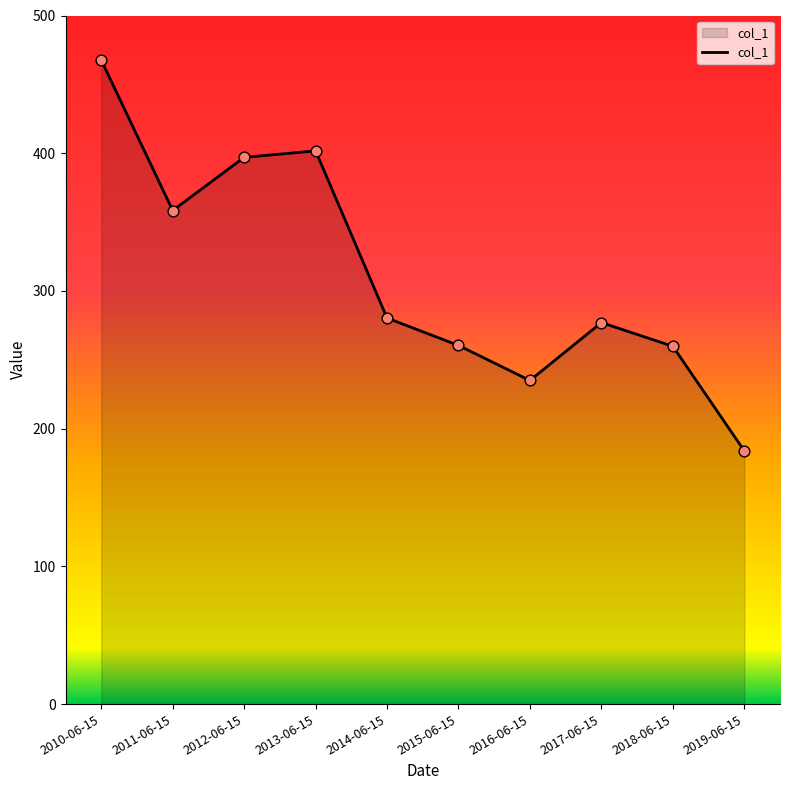

What is the change in value from 2016-06-15 to 2019-06-15?

-51.1